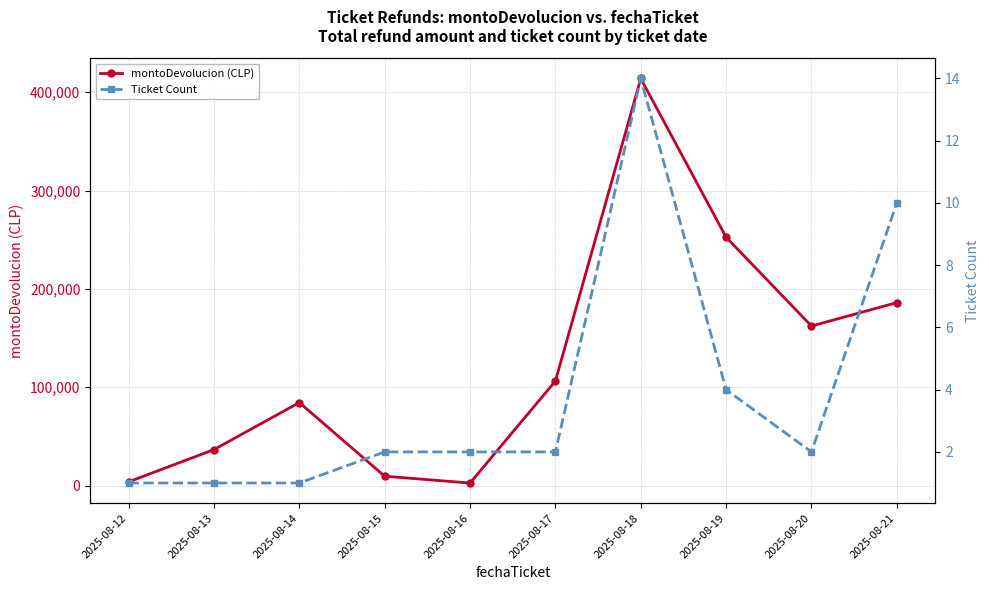

In Ticket Count, how many points are higher than both neighbors (excluding endpoints)?

1